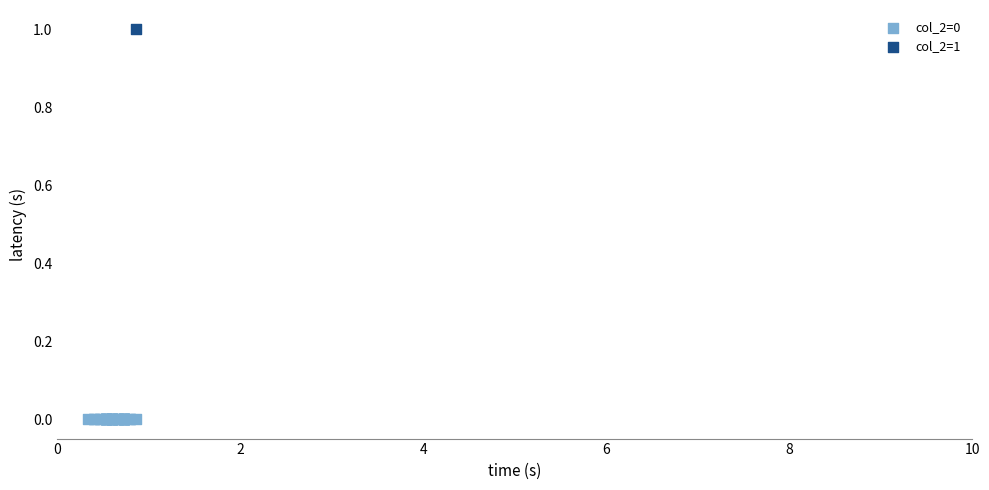

Which series reaches the maximum Y coordinate?

col_2=1